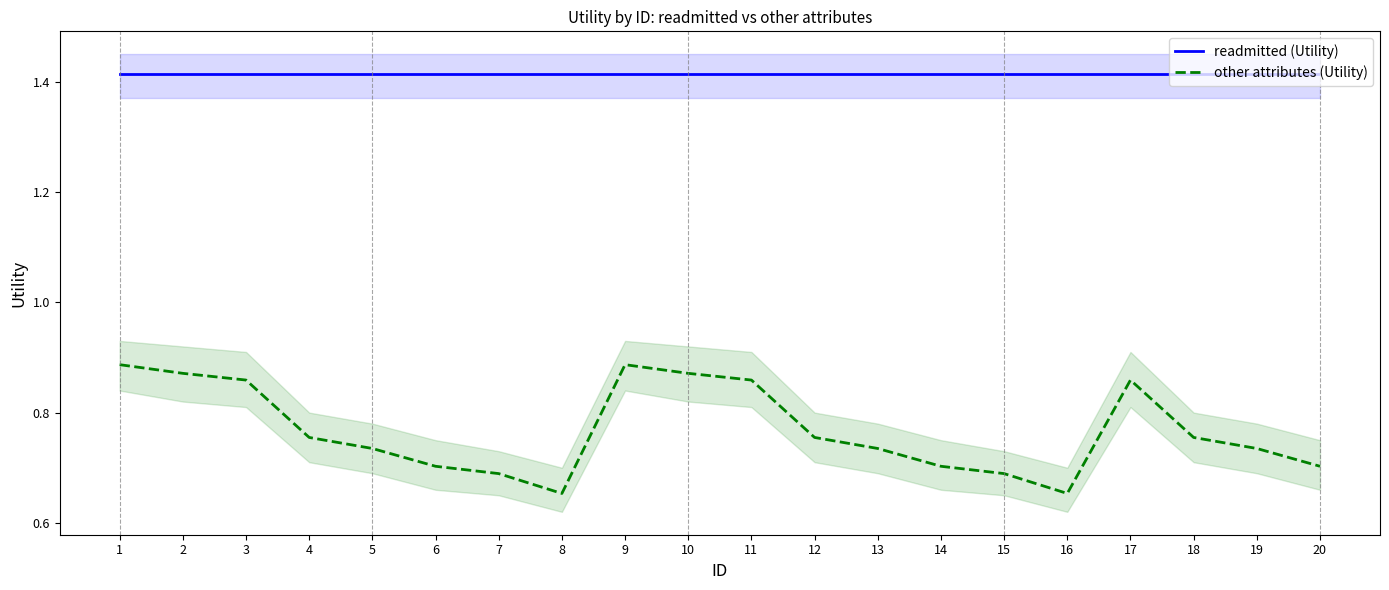

List the labels in order of other attributes (Utility) value, largest first.

1, 9, 2, 10, 3, 11, 17, 4, 12, 18, 5, 13, 19, 6, 14, 20, 7, 15, 8, 16